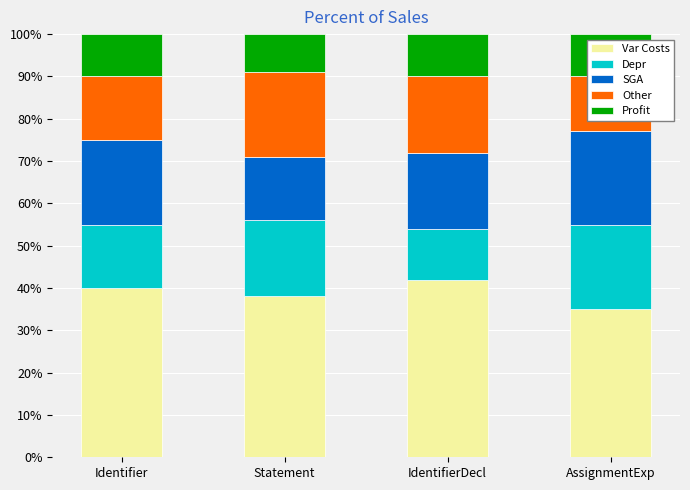

At which label does SGA first exceed 20?

AssignmentExp